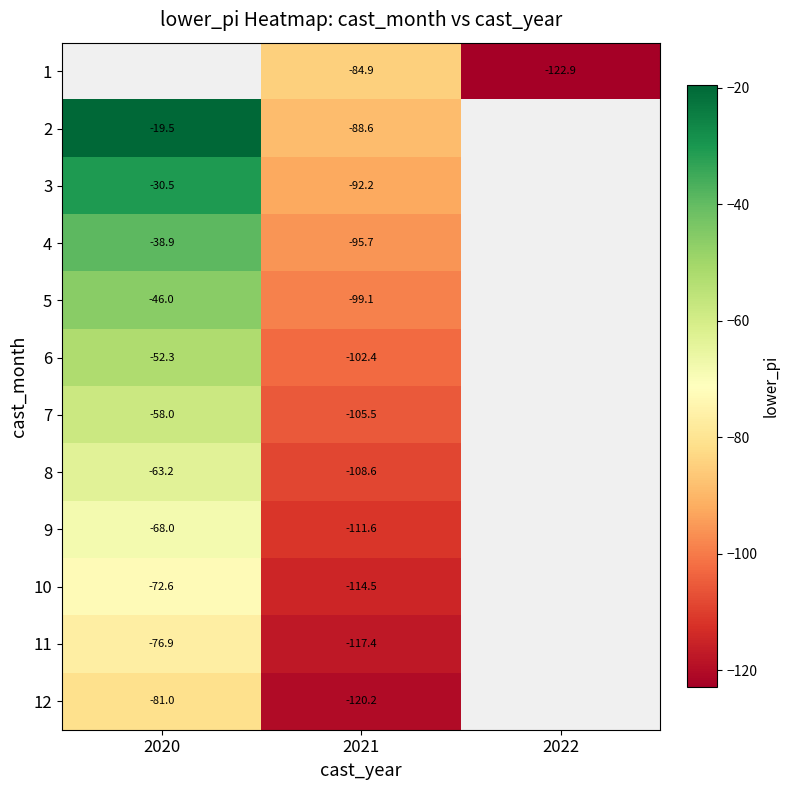

At which category is the sum across all series the highest?

2021